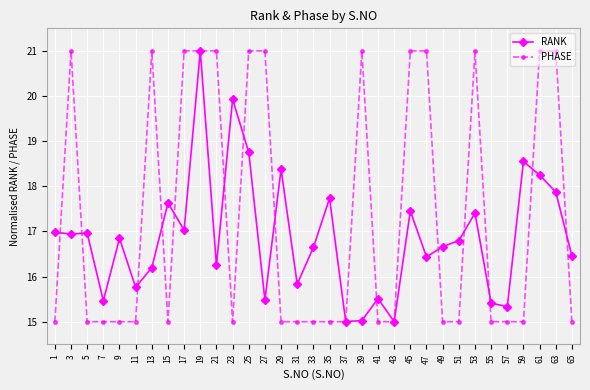

True or false: RANK has more than 2 interior local peaks.

True